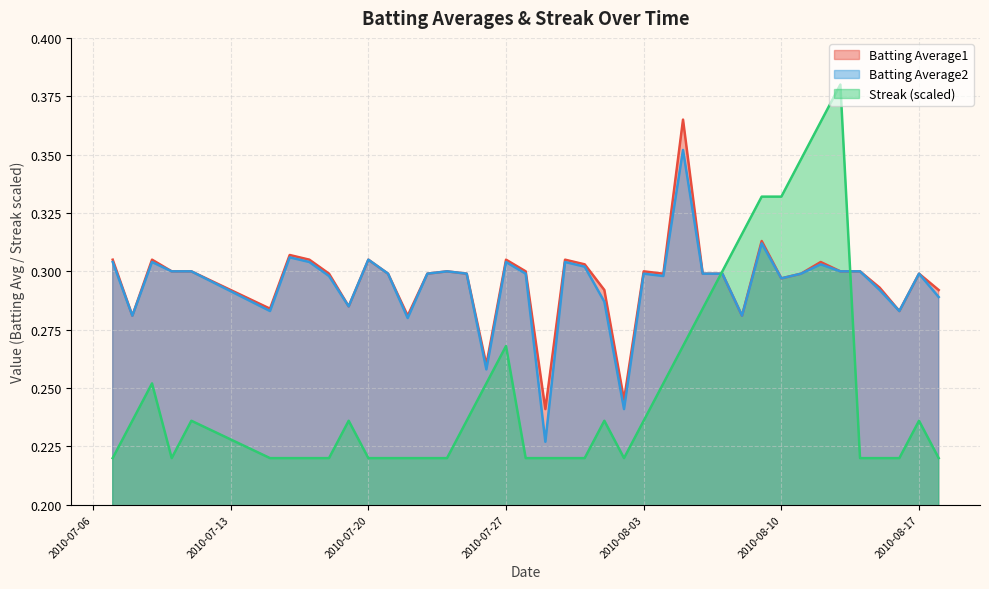

In Batting Average1, how many points are higher than both neighbors (excluding endpoints)?

11